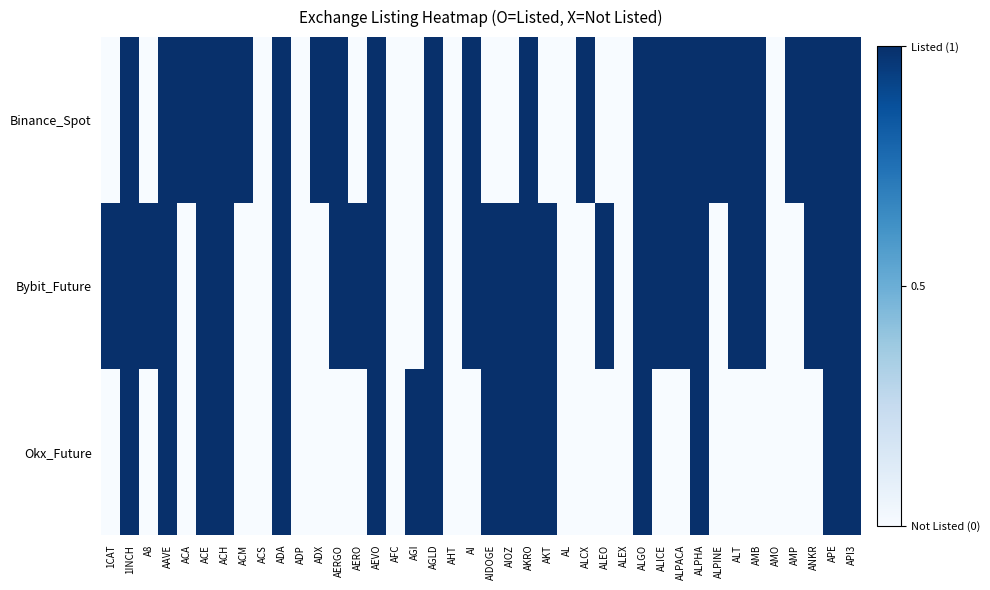

Which series has the largest total across all categories?

Bybit_Future